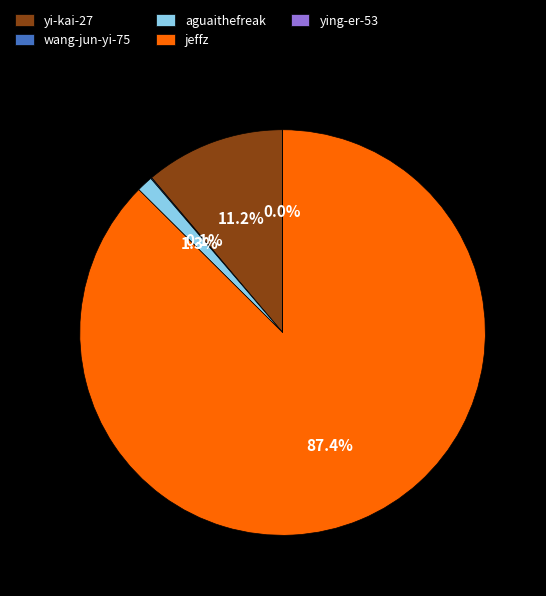

Which category accounts for the majority?

jeffz